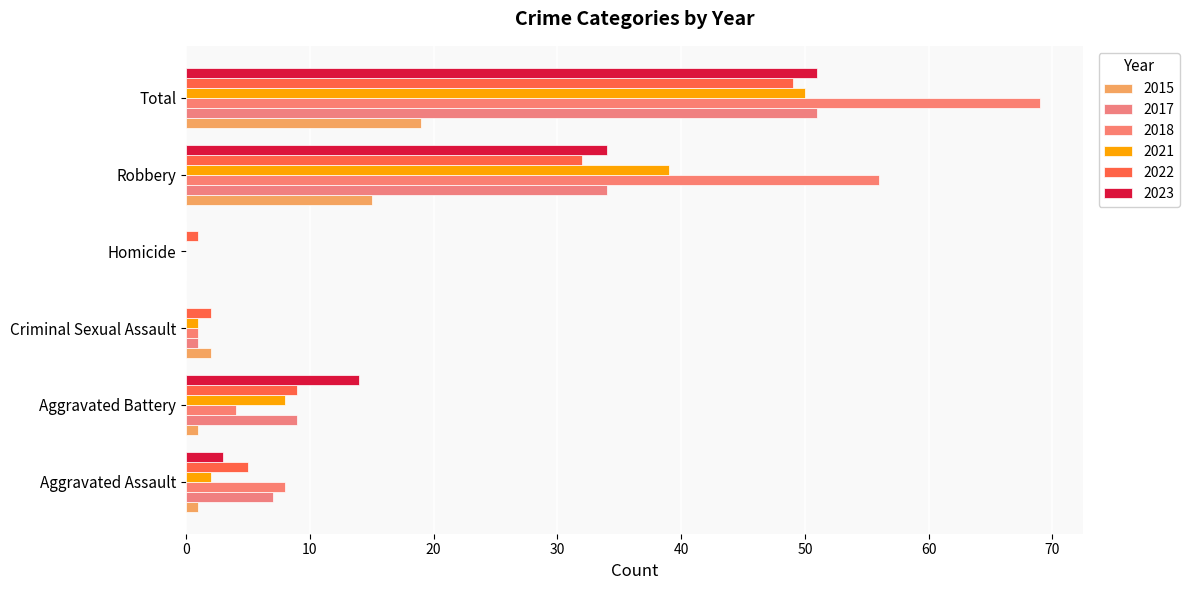

Reading right to left, list all the values displayed in this chart.

2015: Total=19	Robbery=15	Homicide=0	Criminal Sexual Assault=2	Aggravated Battery=1	Aggravated Assault=1
2017: Total=51	Robbery=34	Homicide=0	Criminal Sexual Assault=1	Aggravated Battery=9	Aggravated Assault=7
2018: Total=69	Robbery=56	Homicide=0	Criminal Sexual Assault=1	Aggravated Battery=4	Aggravated Assault=8
2021: Total=50	Robbery=39	Homicide=0	Criminal Sexual Assault=1	Aggravated Battery=8	Aggravated Assault=2
2022: Total=49	Robbery=32	Homicide=1	Criminal Sexual Assault=2	Aggravated Battery=9	Aggravated Assault=5
2023: Total=51	Robbery=34	Homicide=0	Criminal Sexual Assault=0	Aggravated Battery=14	Aggravated Assault=3